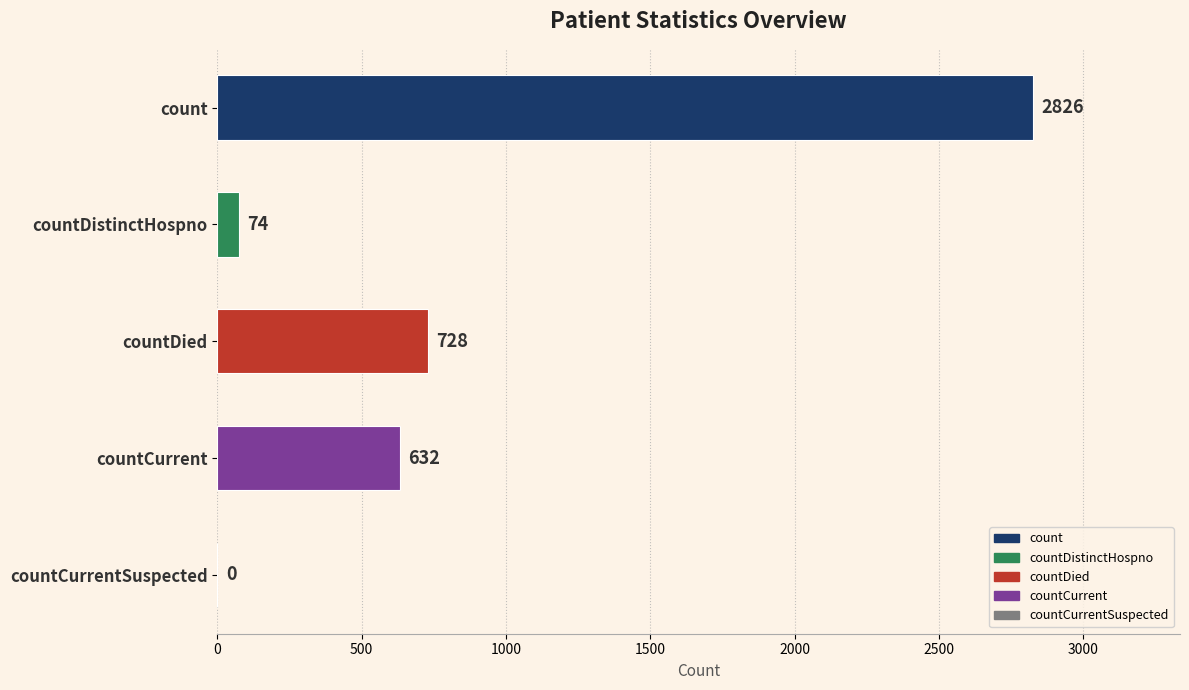

Where is the data nearest to the value 1413?

countDied